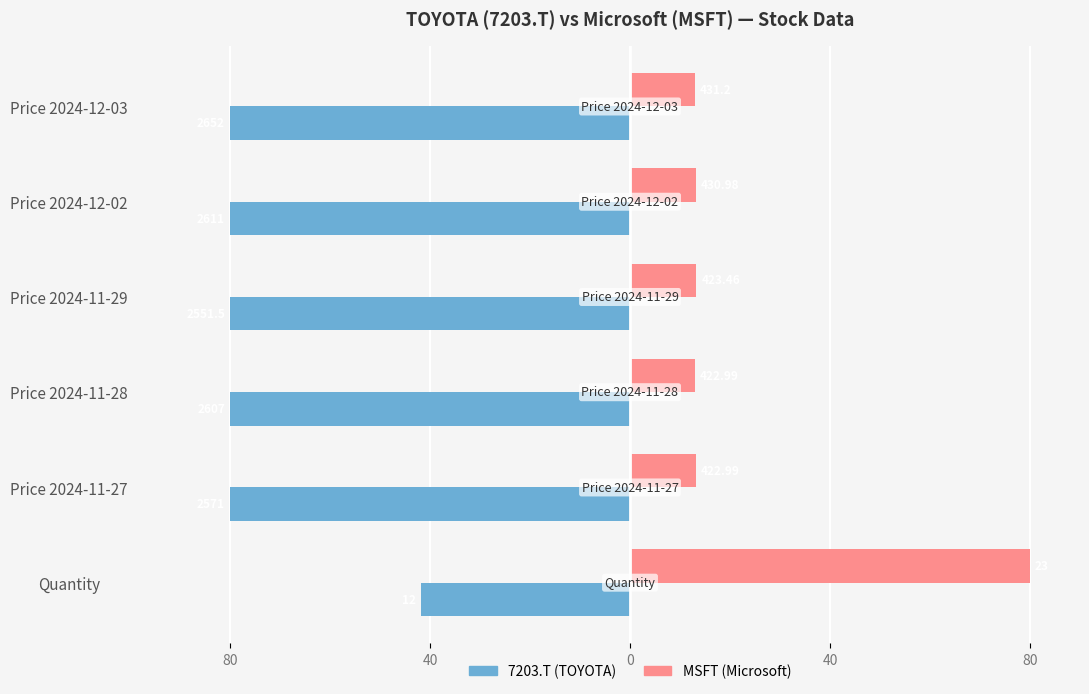

What are all the series names shown in the legend?

7203.T (TOYOTA), MSFT (Microsoft)